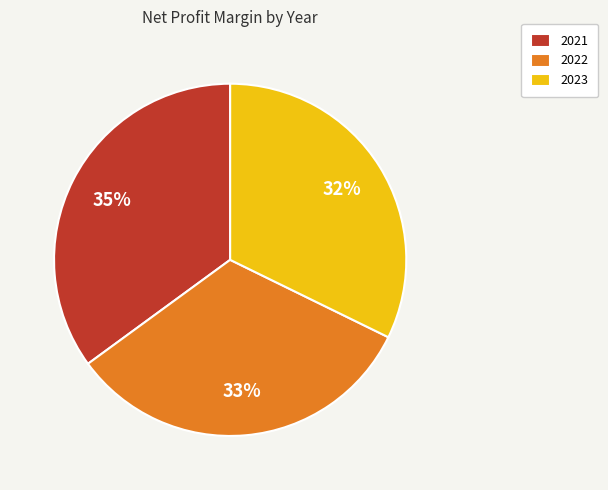

Combined, do 2022 and 2021 account for over 50%?

Yes